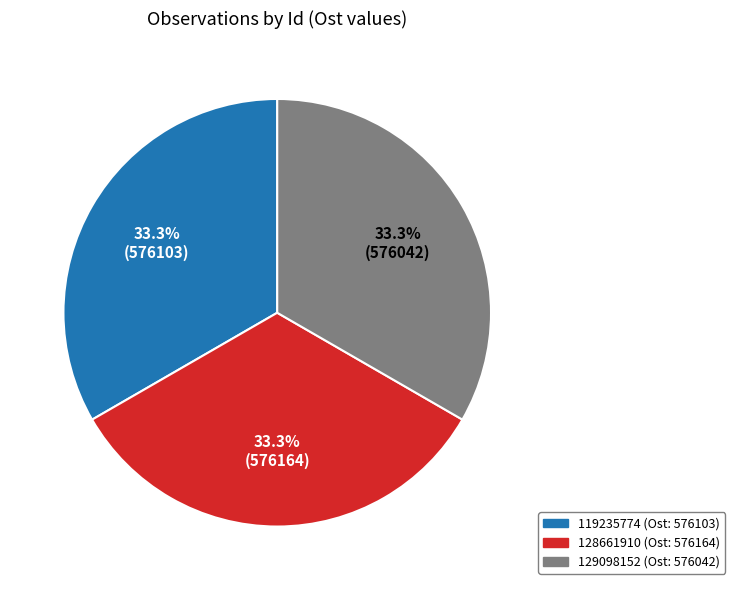

Approximately how many times larger is the value at 128661910 compared to 129098152?

1.0